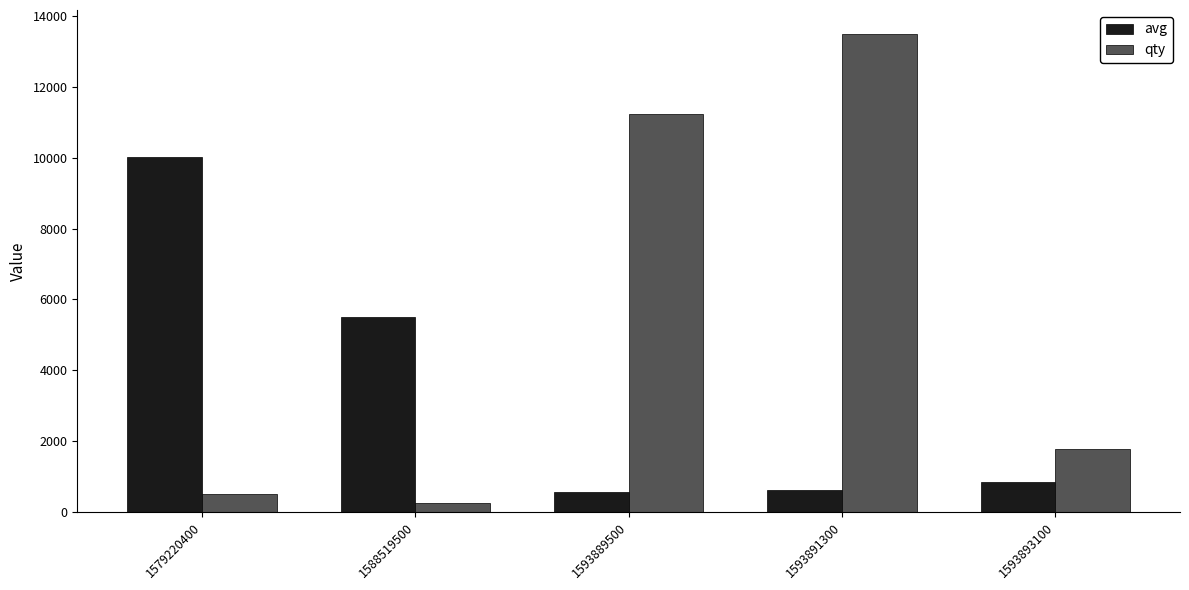

At which category is the sum across all series the highest?

1593891300